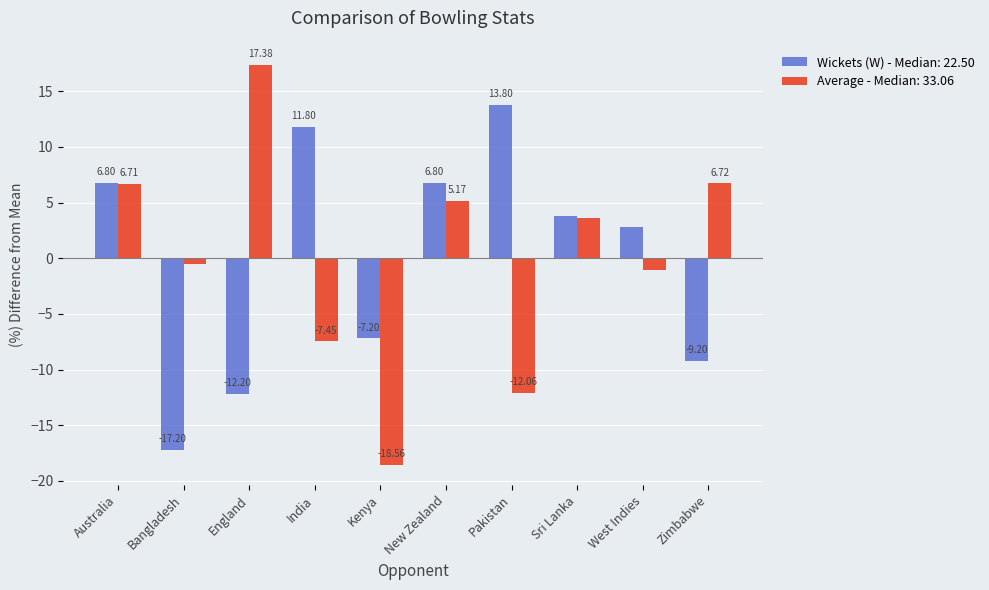

List the labels in order of Average - Median: 33.06 value, largest first.

England, Zimbabwe, Australia, New Zealand, Sri Lanka, Bangladesh, West Indies, India, Pakistan, Kenya